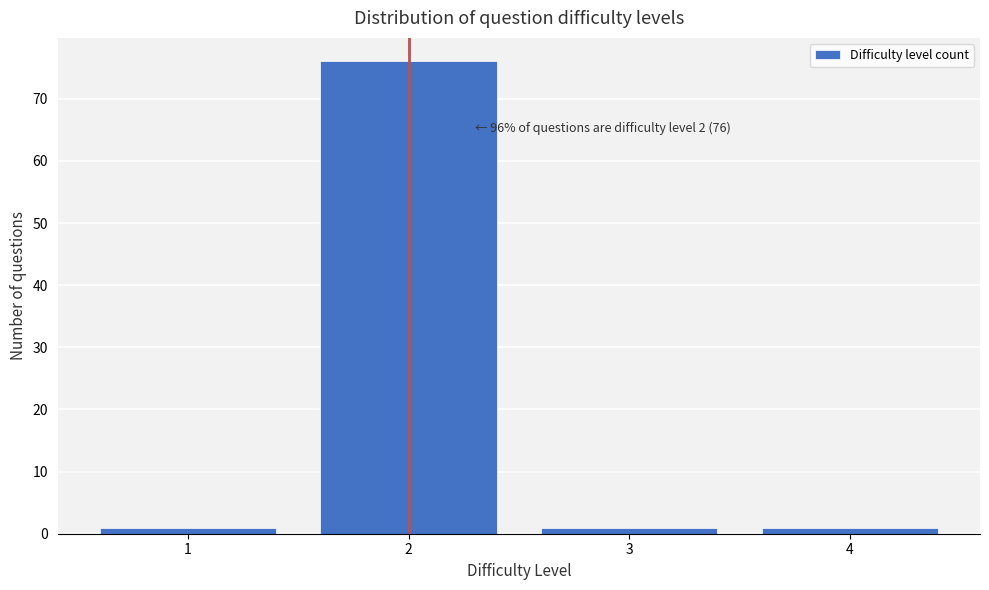

Over which range of the x-axis is the bar tallest?

1.5 to 2.5